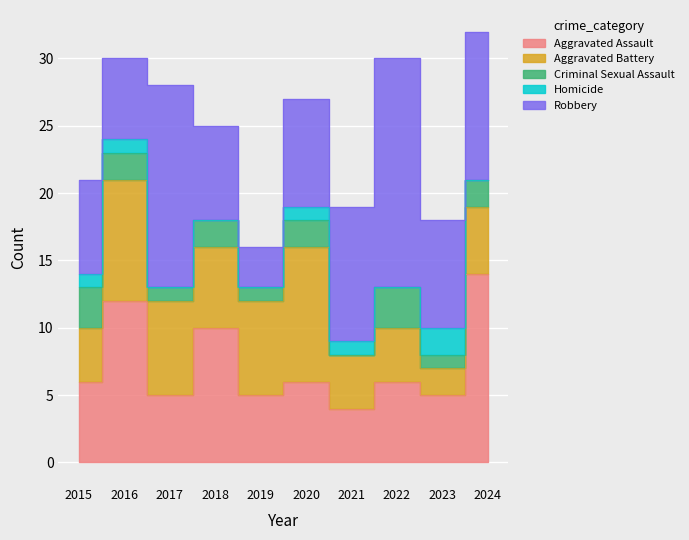

Does the chart display data point markers on the line(s)?

No